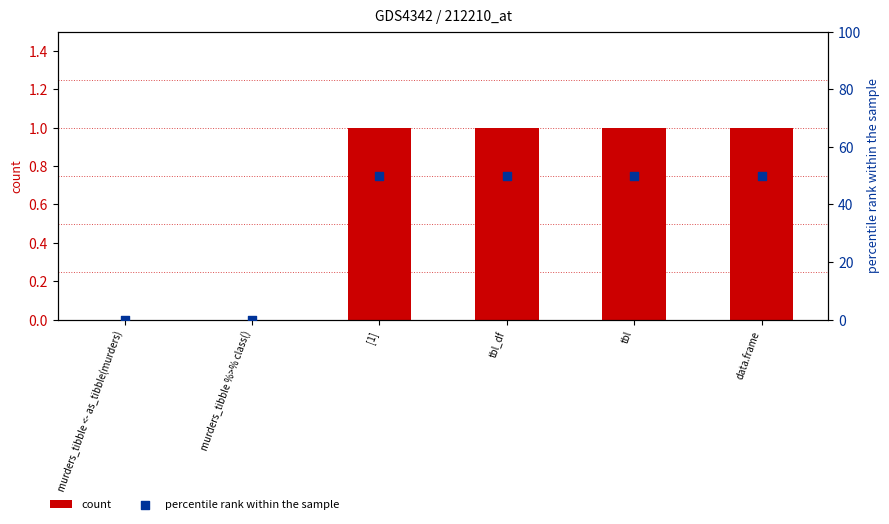

Which series has the widest spread of Y values?

percentile rank within the sample